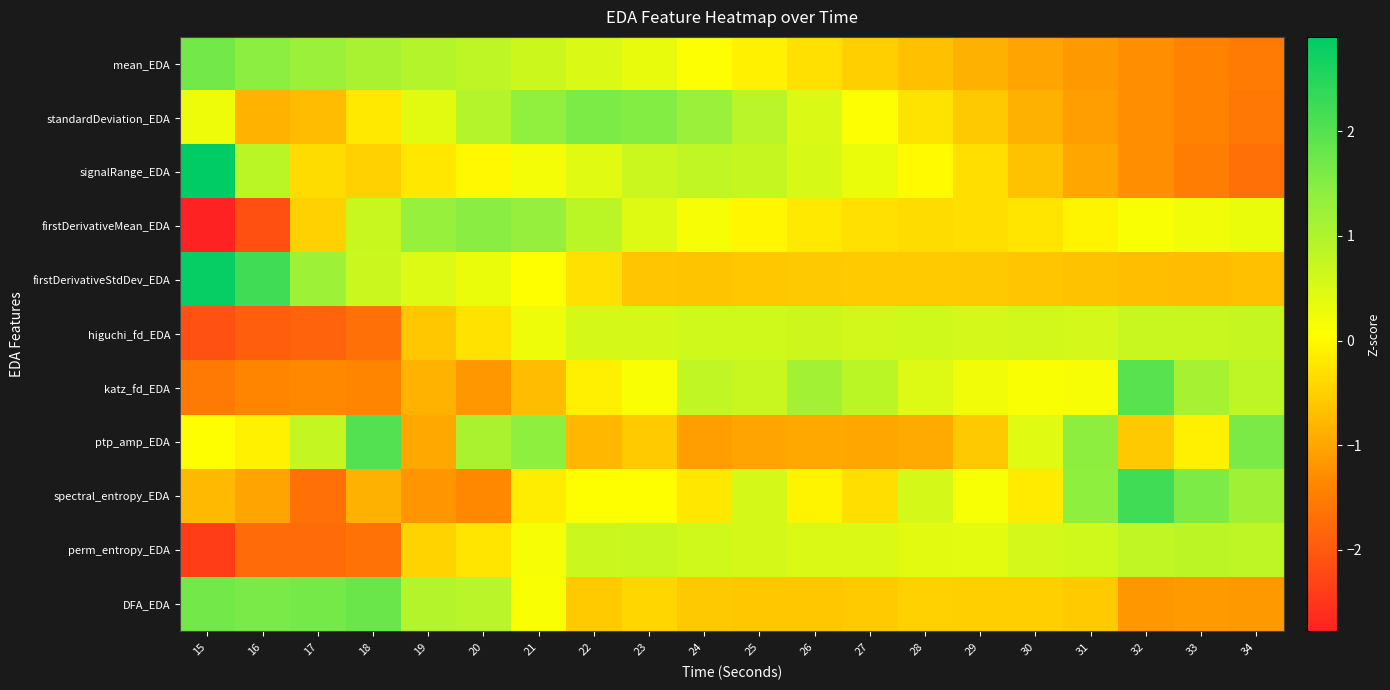

What is the difference between the highest and lowest values at 29?

1.4